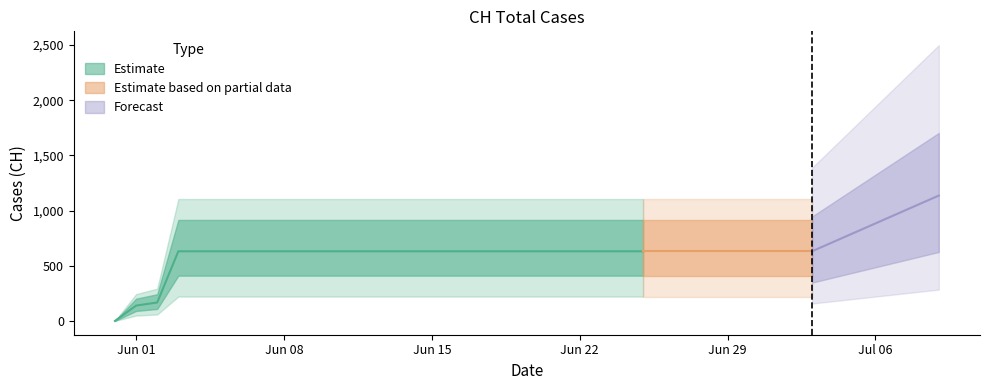

True or false: there are more than 0 points higher than both neighbors.

False